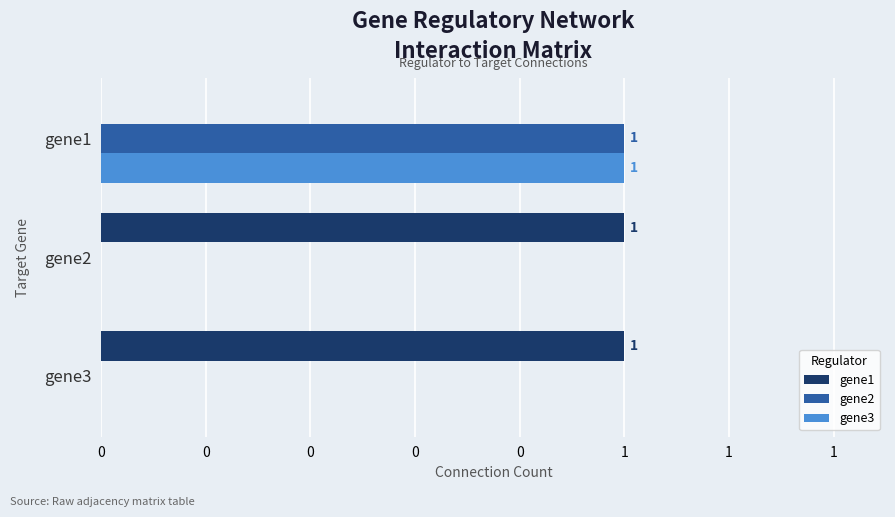

What are all the series names shown in the legend?

gene1, gene2, gene3